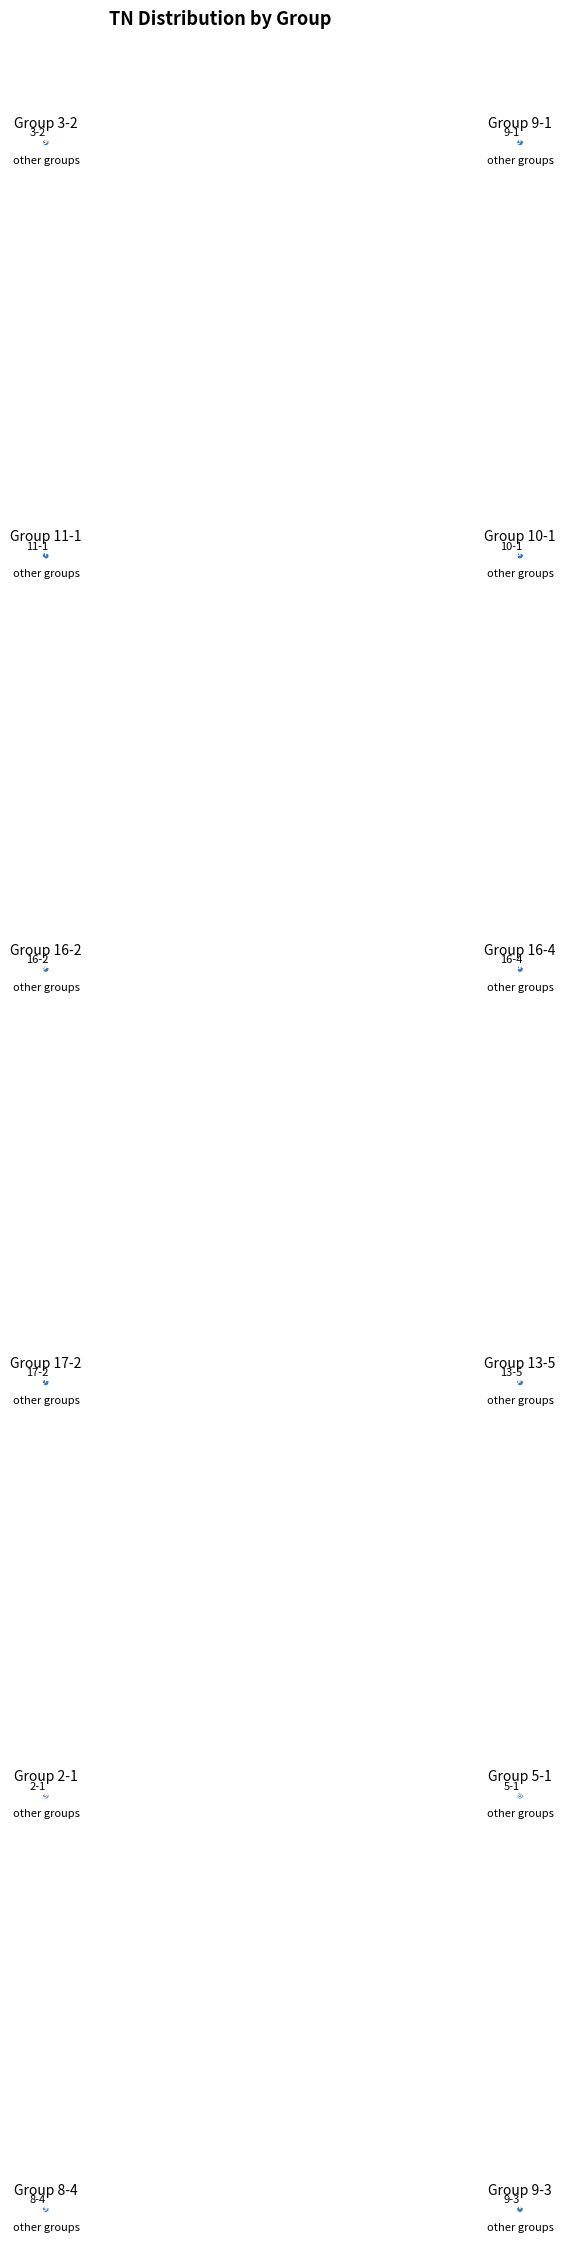

Count the number of slices in the pie.

12